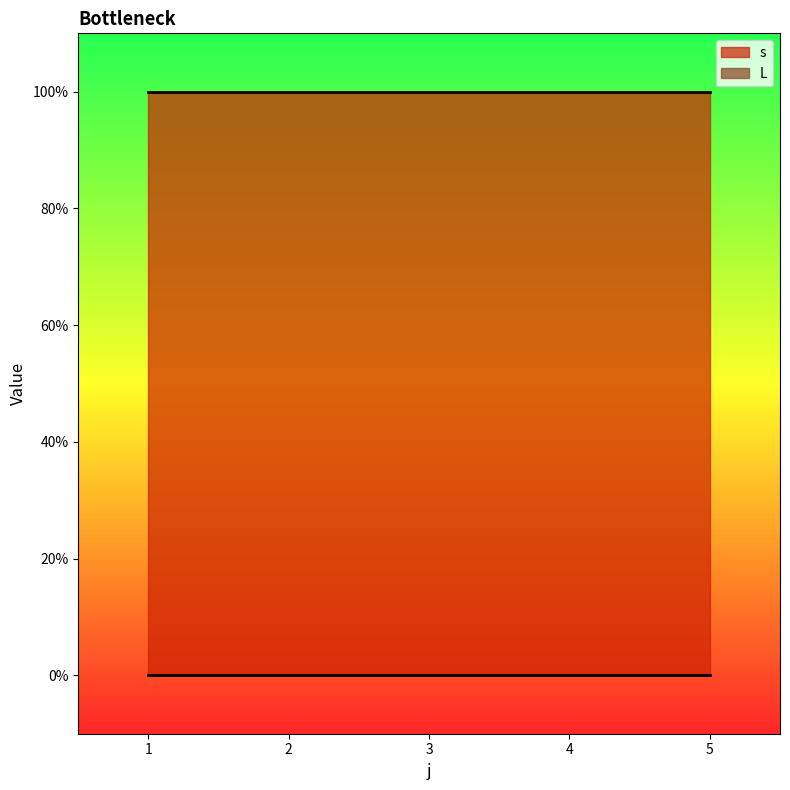

What are all the series names shown in the legend?

s, L